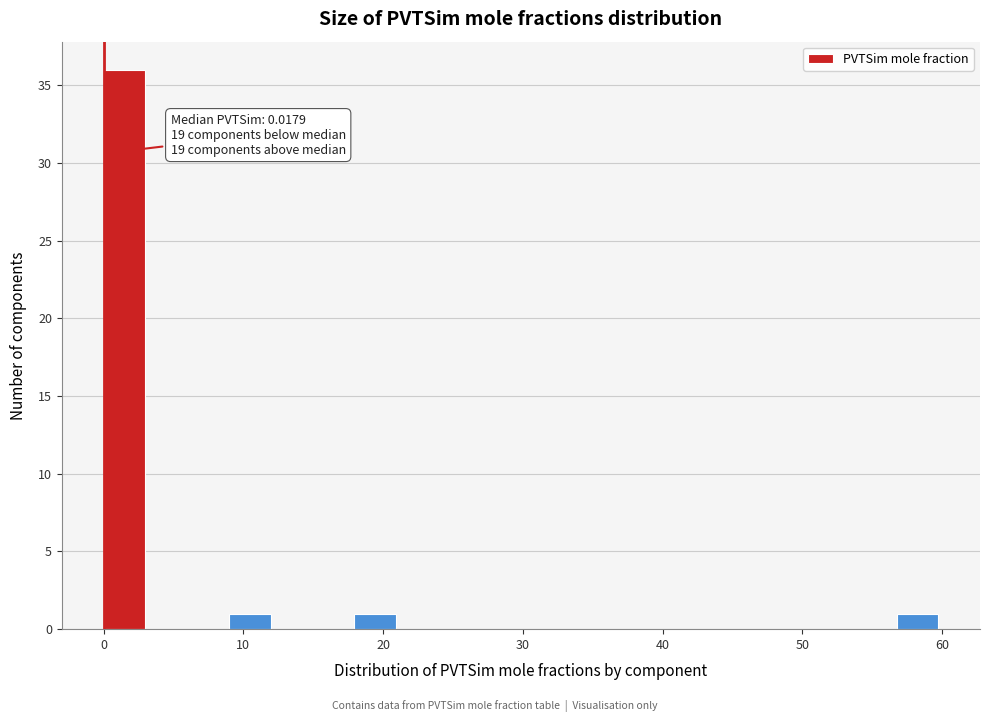

Around what value on the x-axis is the tallest bar? Give the approximate position of its centre, as read against the axis.

1